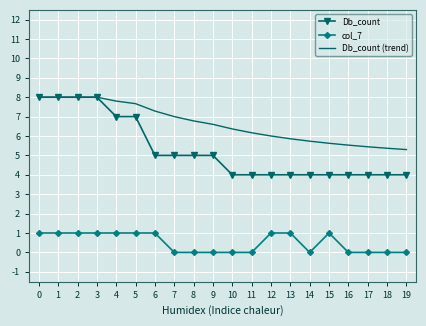

Reading left to right, list all the values displayed in this chart.

Db_count: 8.0	8.0	8.0	8.0	7.0	7.0	5.0	5.0	5.0	5.0	4.0	4.0	4.0	4.0	4.0	4.0	4.0	4.0	4.0	4.0
col_7: 1.0	1.0	1.0	1.0	1.0	1.0	1.0	0.0	0.0	0.0	0.0	0.0	1.0	1.0	0.0	1.0	0.0	0.0	0.0	0.0
Db_count (trend): 8.0	8.0	8.0	8.0	7.8	7.7	7.3	7.0	6.8	6.6	6.4	6.2	6.0	5.9	5.7	5.6	5.5	5.4	5.4	5.3